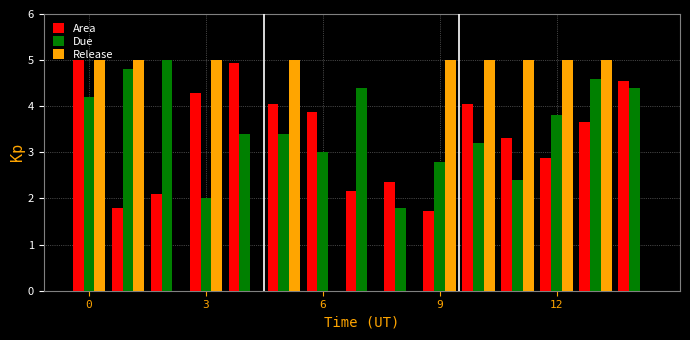

What is the sum of all Due values?

53.2